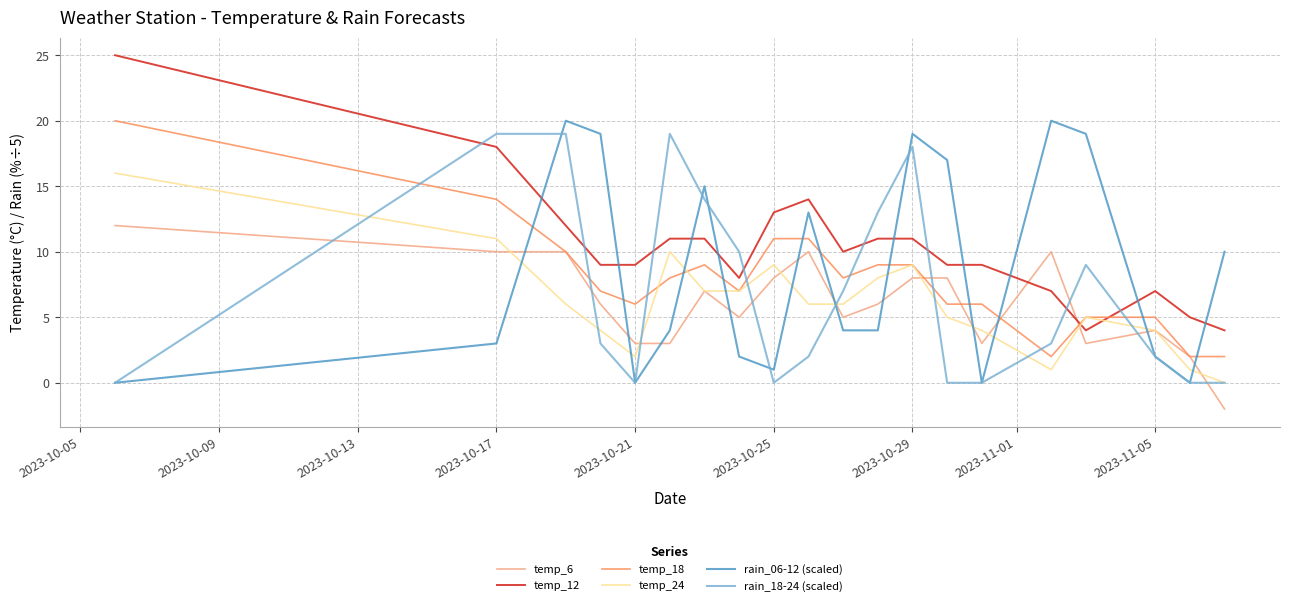

After their last crossing, which series has the higher values: temp_24 or temp_12?

temp_12